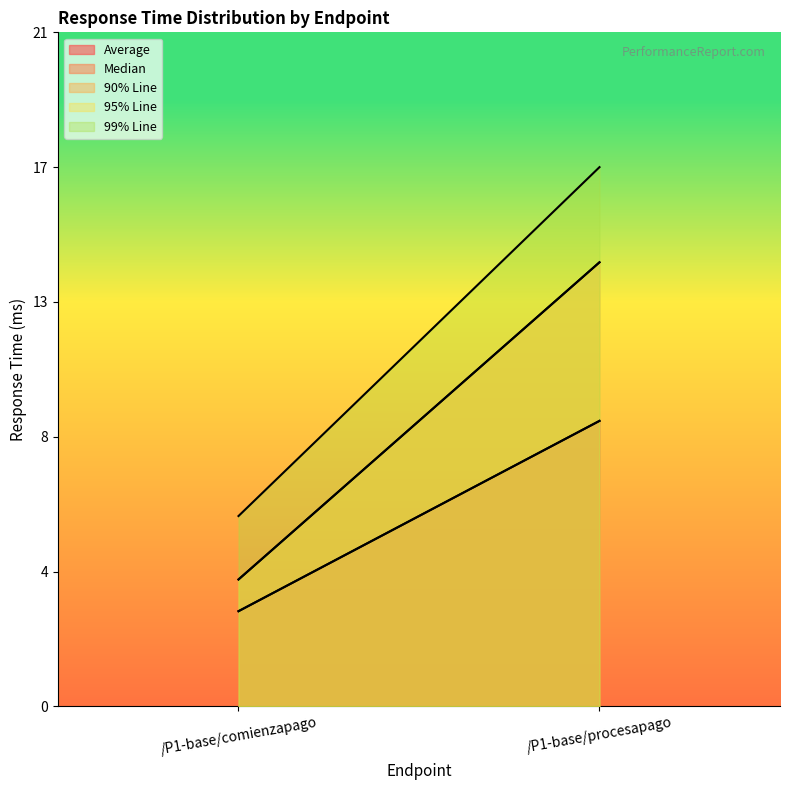

What is the total value across all series at /P1-base/procesapago?

63